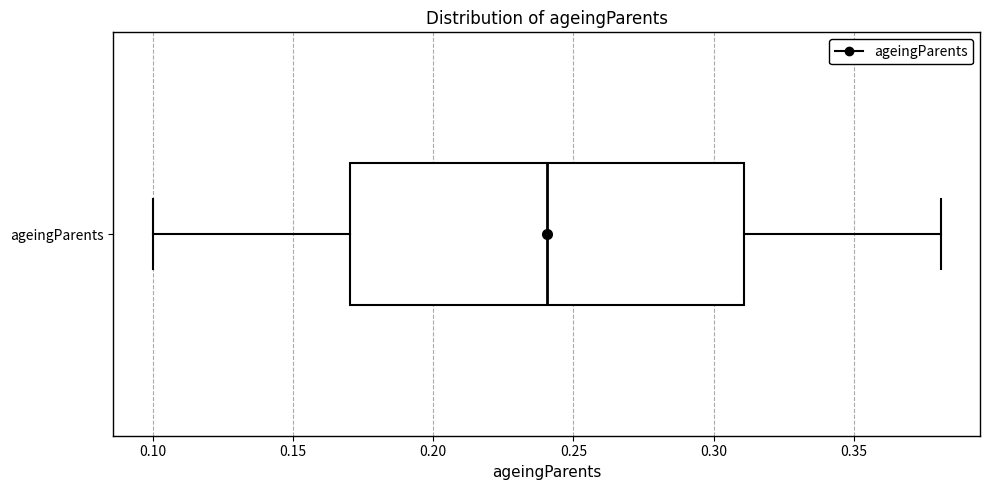

Transcribe this box plot: give where the median line is, the range the box spans, and where the two whiskers end, as read against the x-axis. The values are not printed on the chart, so give them approximately, as read against the axis.

median 0.24, box 0.17 to 0.31, whiskers 0.10 to 0.38